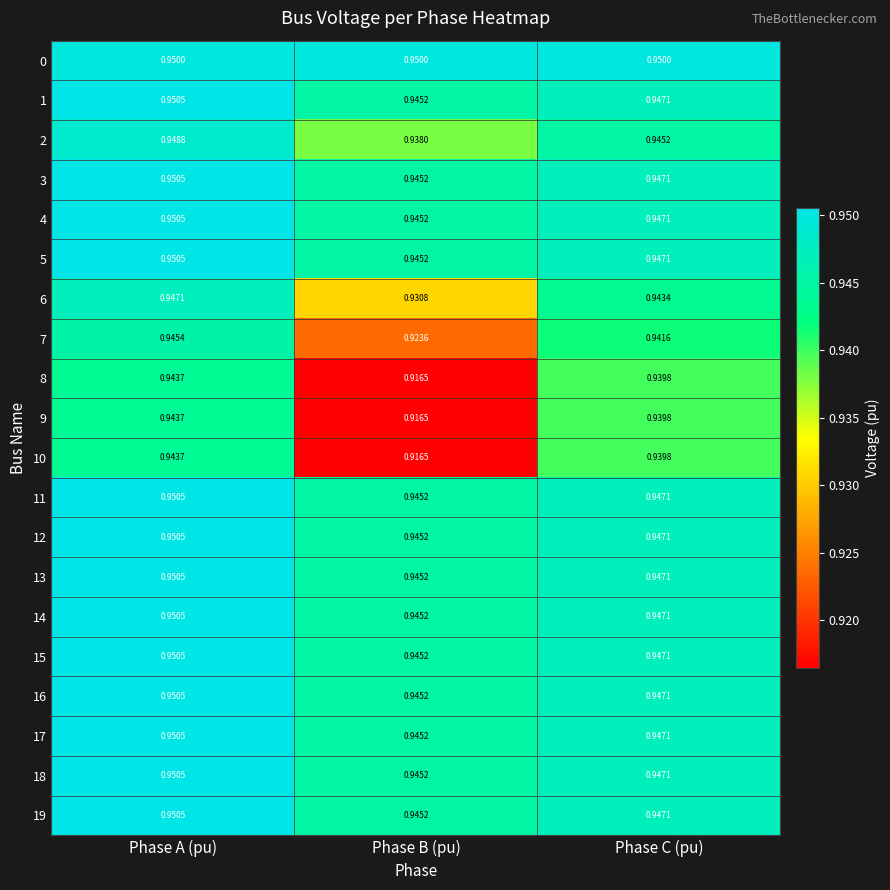

Rank the categories by 4 value from highest to lowest.

Phase A (pu), Phase C (pu), Phase B (pu)